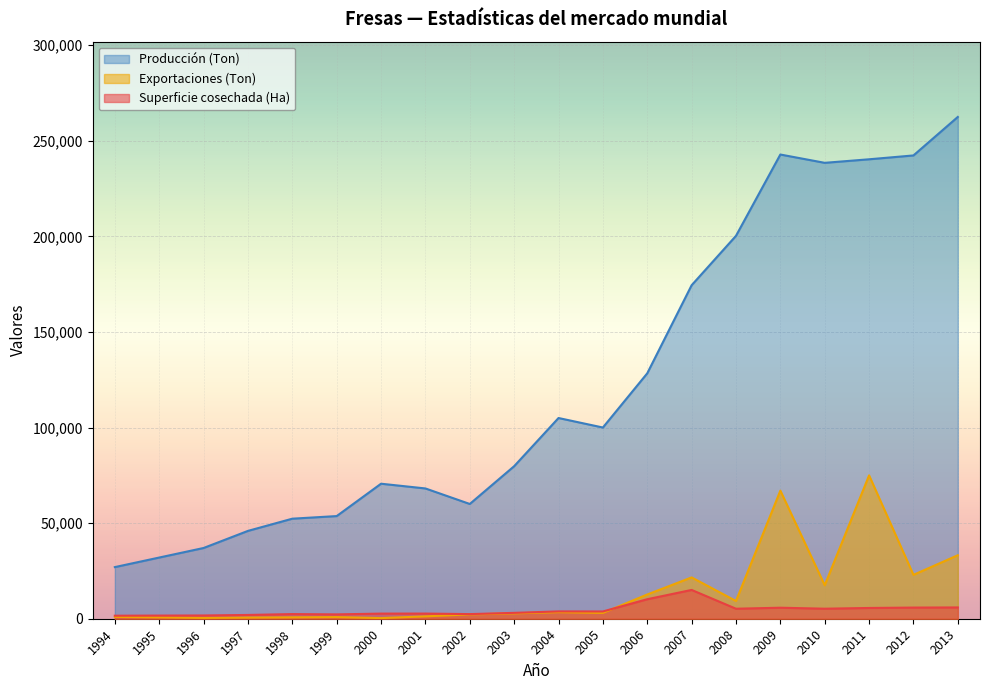

True or false: Superficie cosechada (Ha) has a value of 3838.0 at 2004.

True